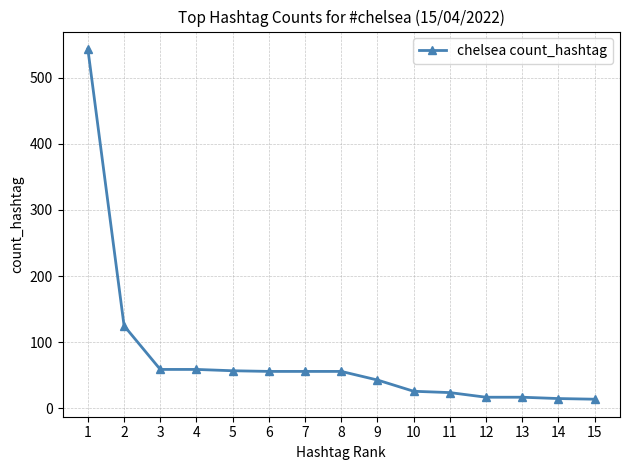

What is the ratio of the value at 13 to the value at 12?

1.0